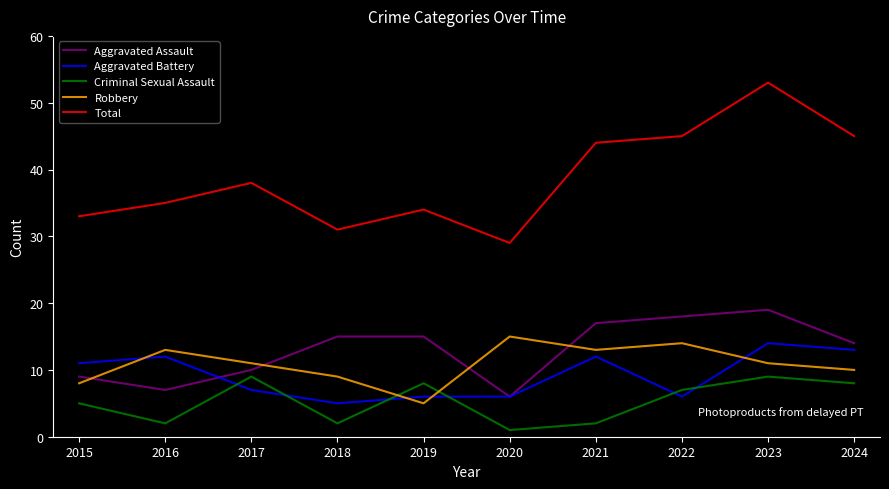

The value of Total at 2017 is 22. True or false?

False